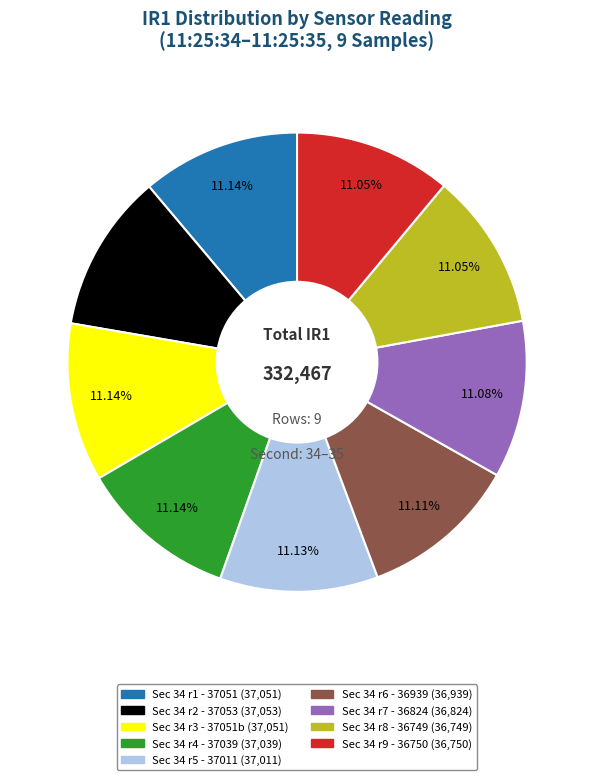

Is there any slice that represents more than half of the pie?

No